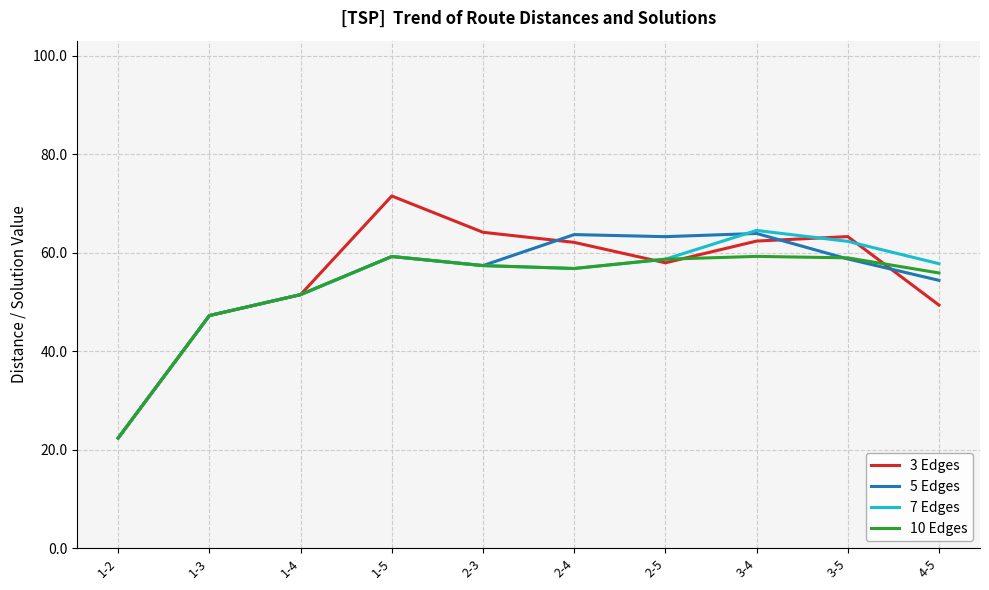

The 3 Edges series shows 26.1 at 2-5. True or false?

False